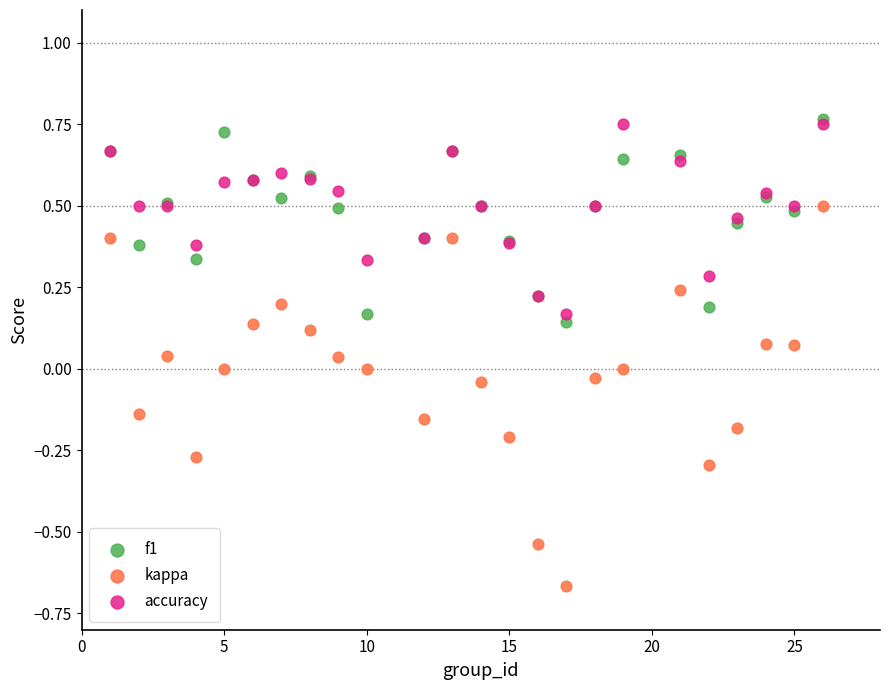

Which series contains the lowest Y value?

kappa